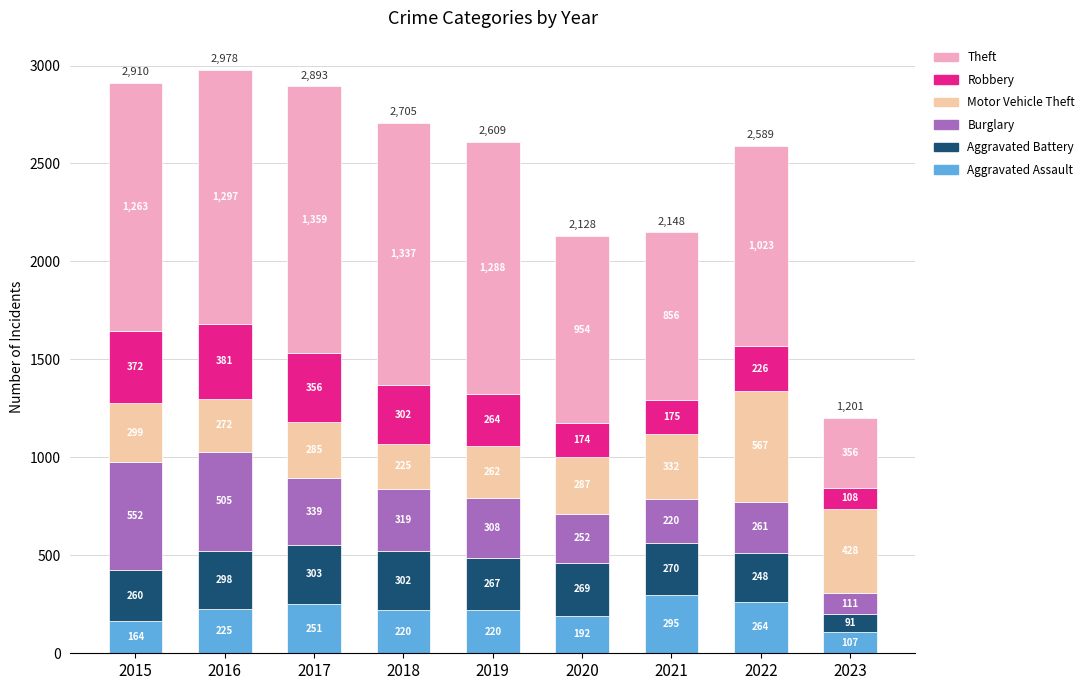

What is the total value across all series at 2016?

2978